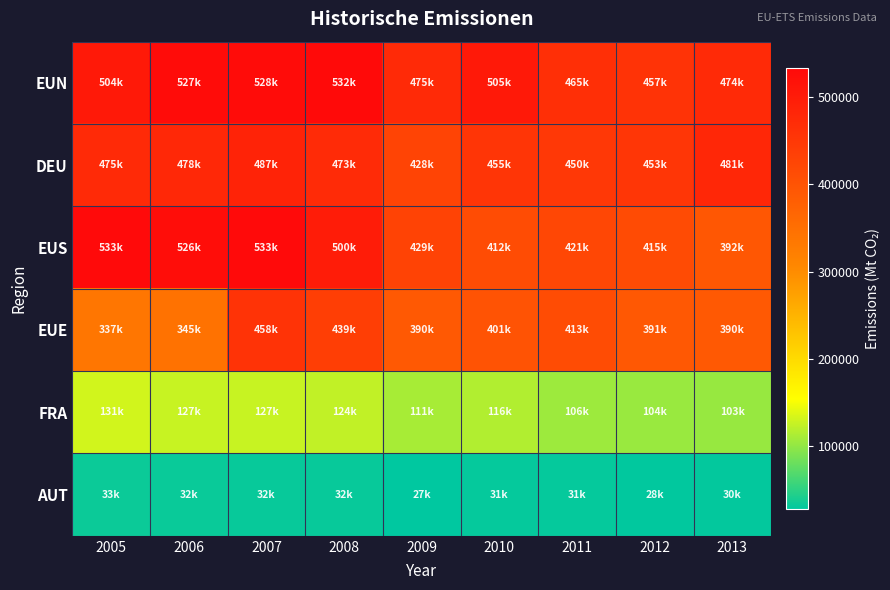

Which has a higher value, 2008 or 2013?

2008